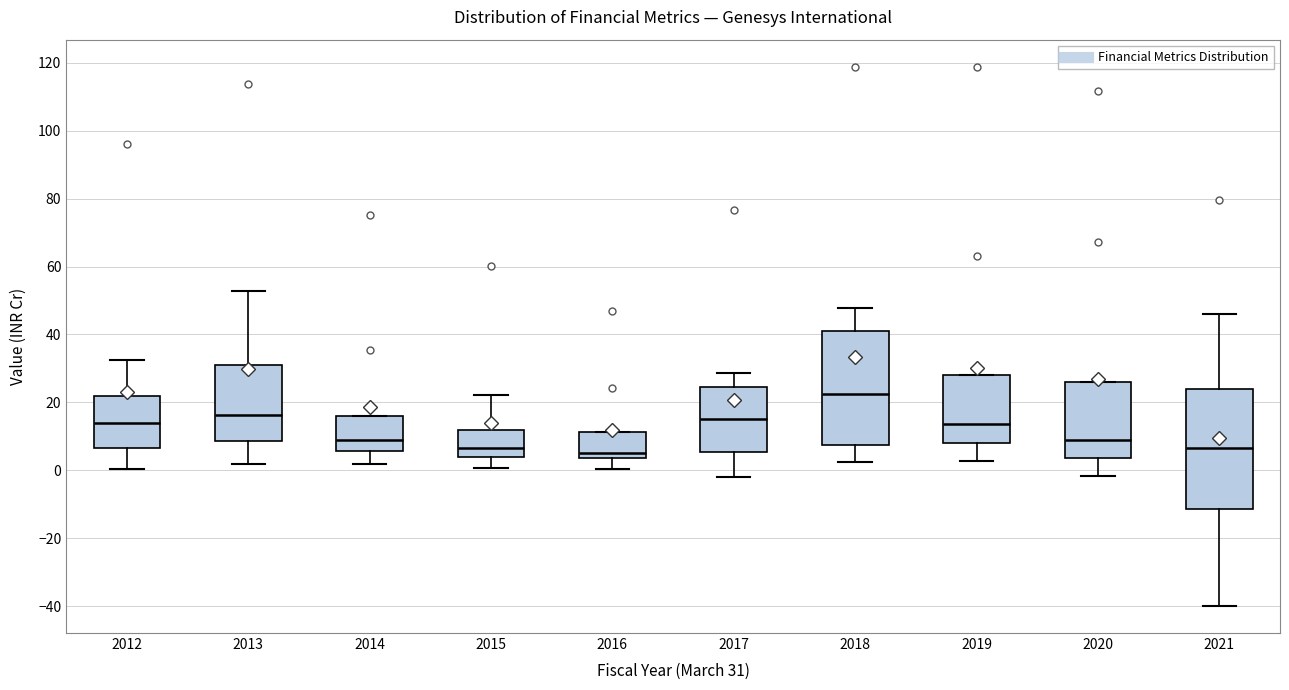

Where is the lower edge of the box at x = 2017 on the y-axis? The values are not printed on the chart, so give them approximately, as read against the axis.

6